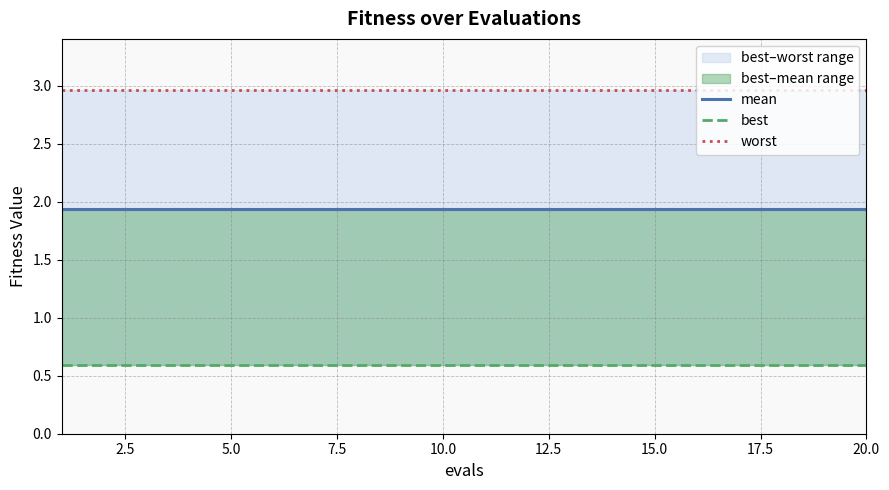

Is it true that worst equals 3.0 at 20.0?

True